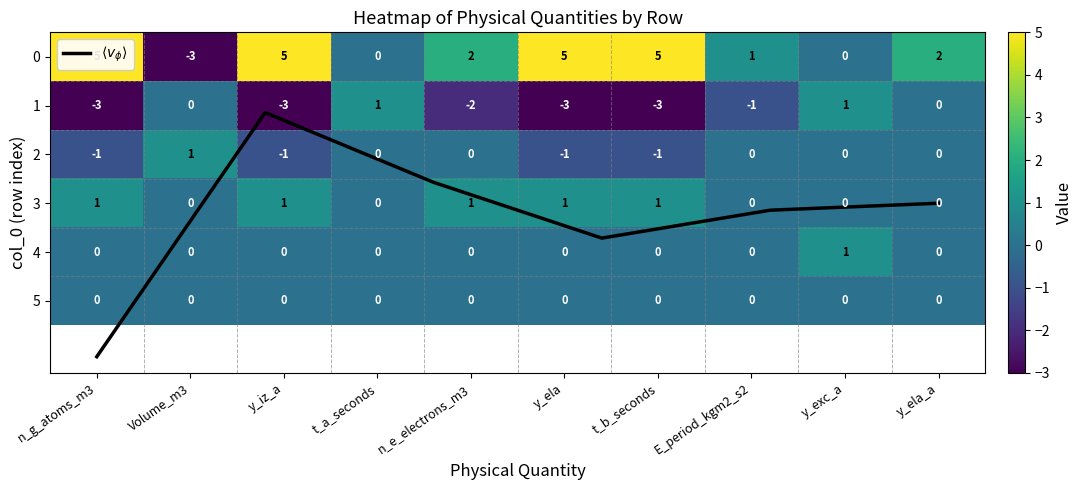

How many values in the 3 series are below 1?

5